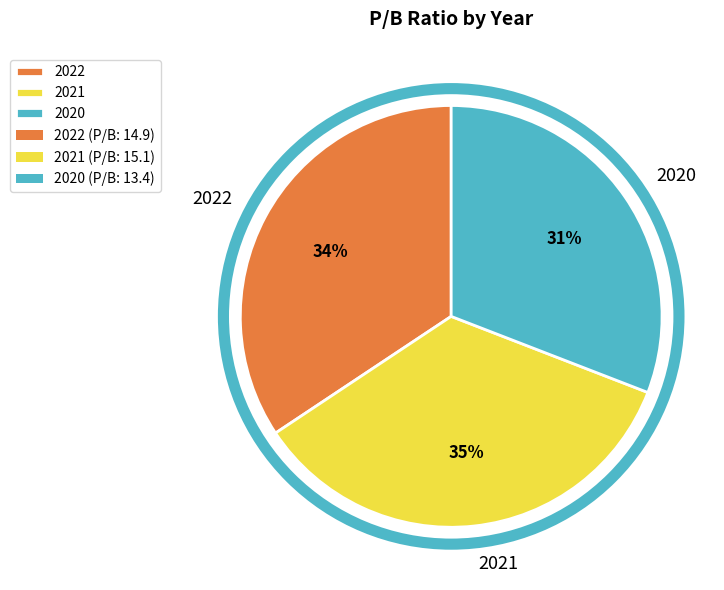

Approximately how many times larger is the value at 2022 compared to 2021?

1.0